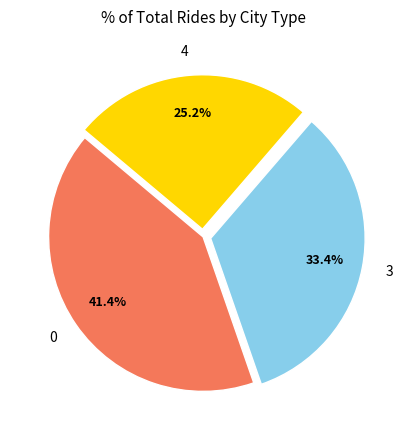

To the nearest percent, what is the difference between the largest and smallest slice percentages?

16%